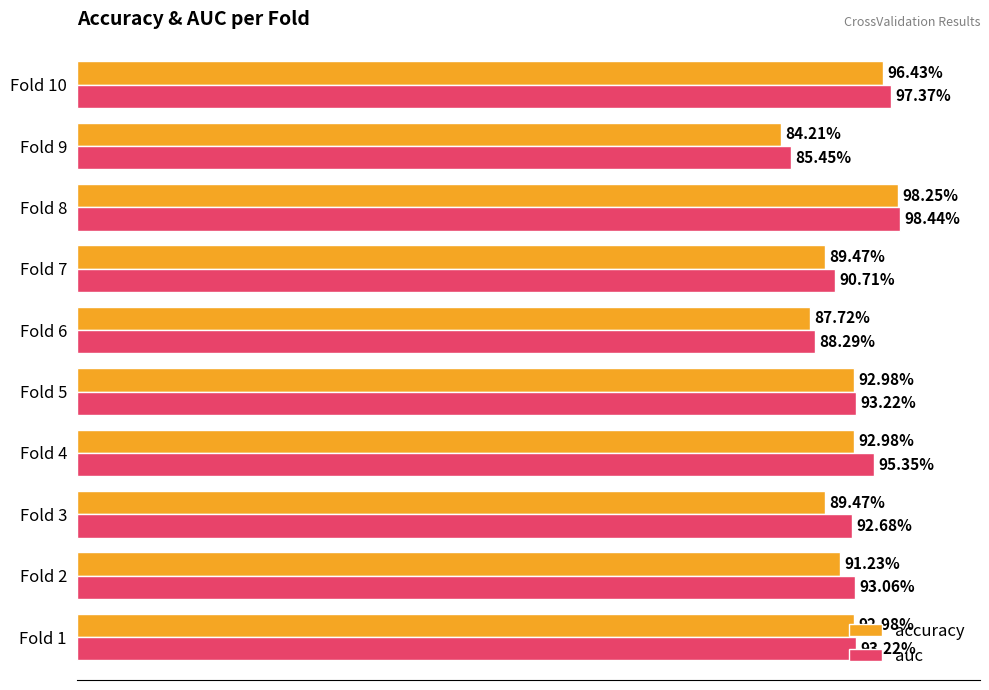

What are all the series names shown in the legend?

accuracy, auc